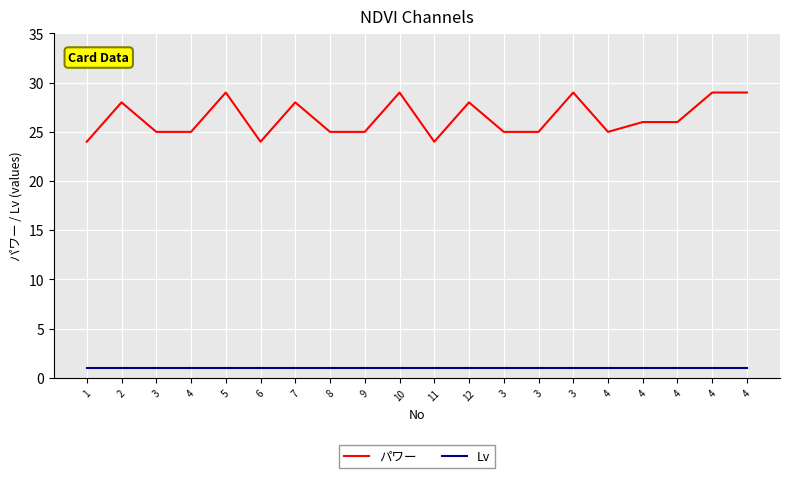

Does the chart have visible grid lines?

Yes